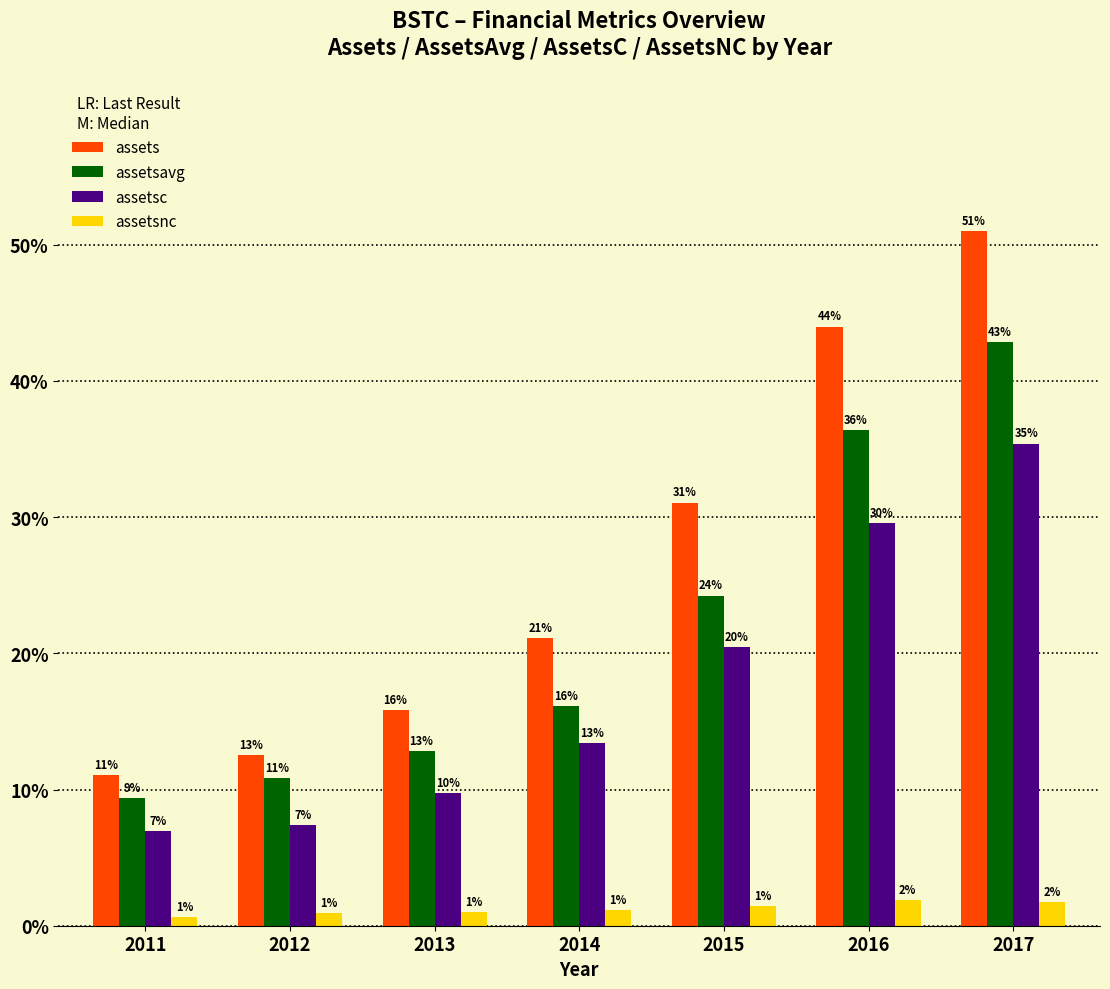

What is the smallest value displayed?

0.6